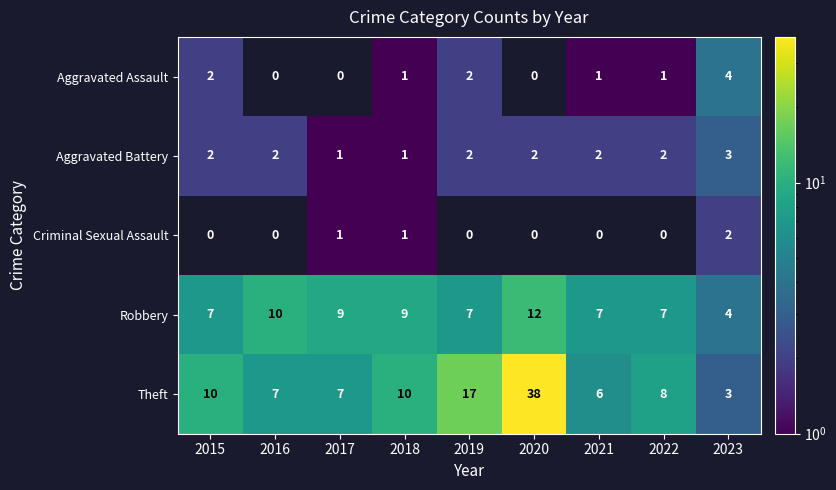

Rank the series by their maximum value, from lowest to highest.

Criminal Sexual Assault, Aggravated Battery, Aggravated Assault, Robbery, Theft